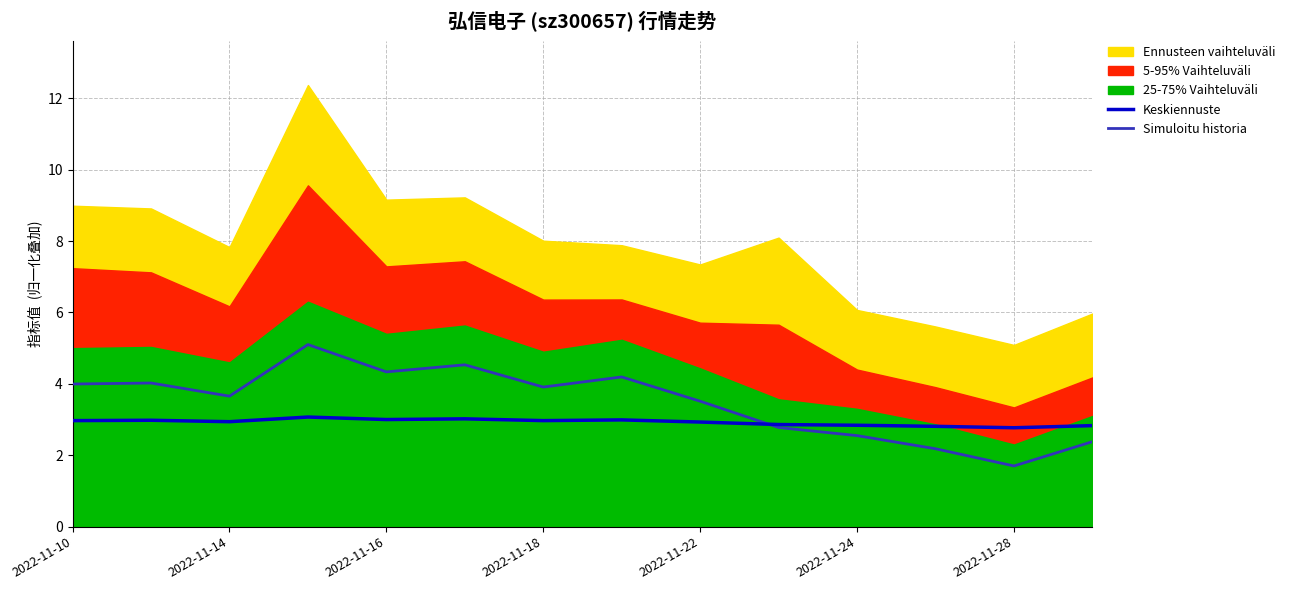

What is the spread (max minus min) of values at 11?

0.6